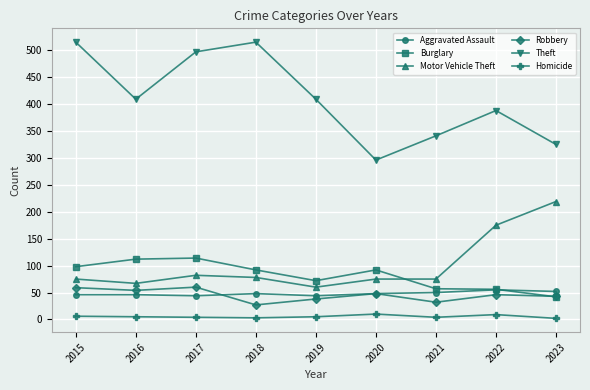

At how many categories does at least one series exceed 30?

9